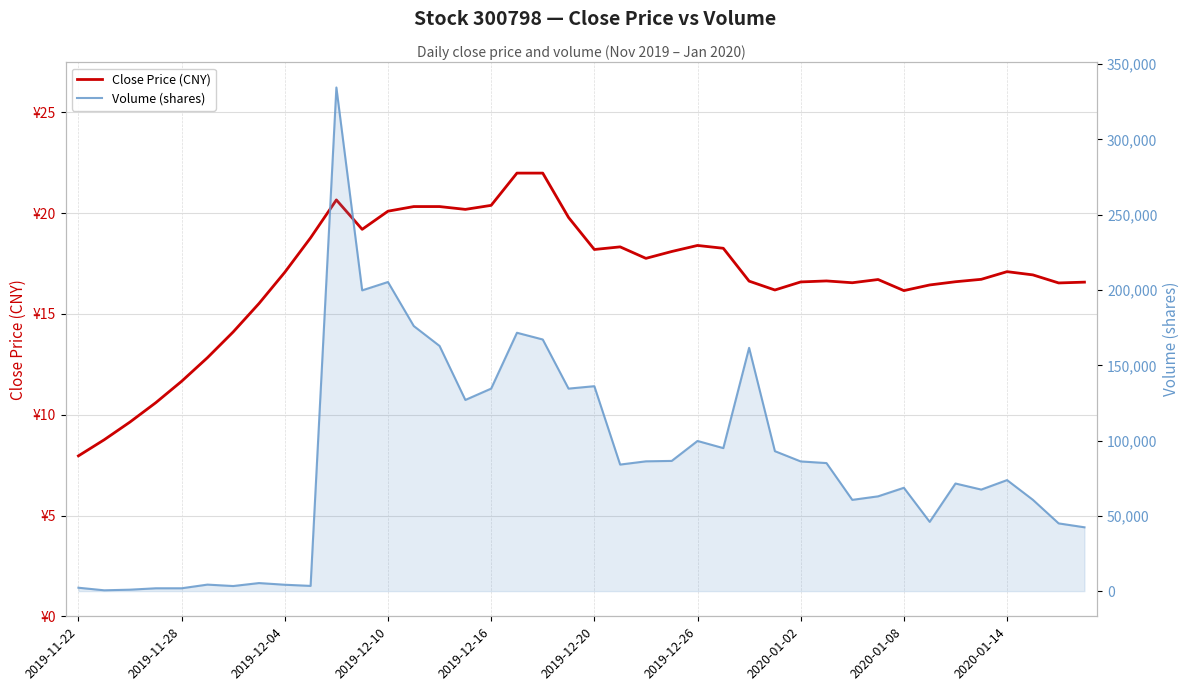

What is the maximum value for Volume (shares)?

334533.0